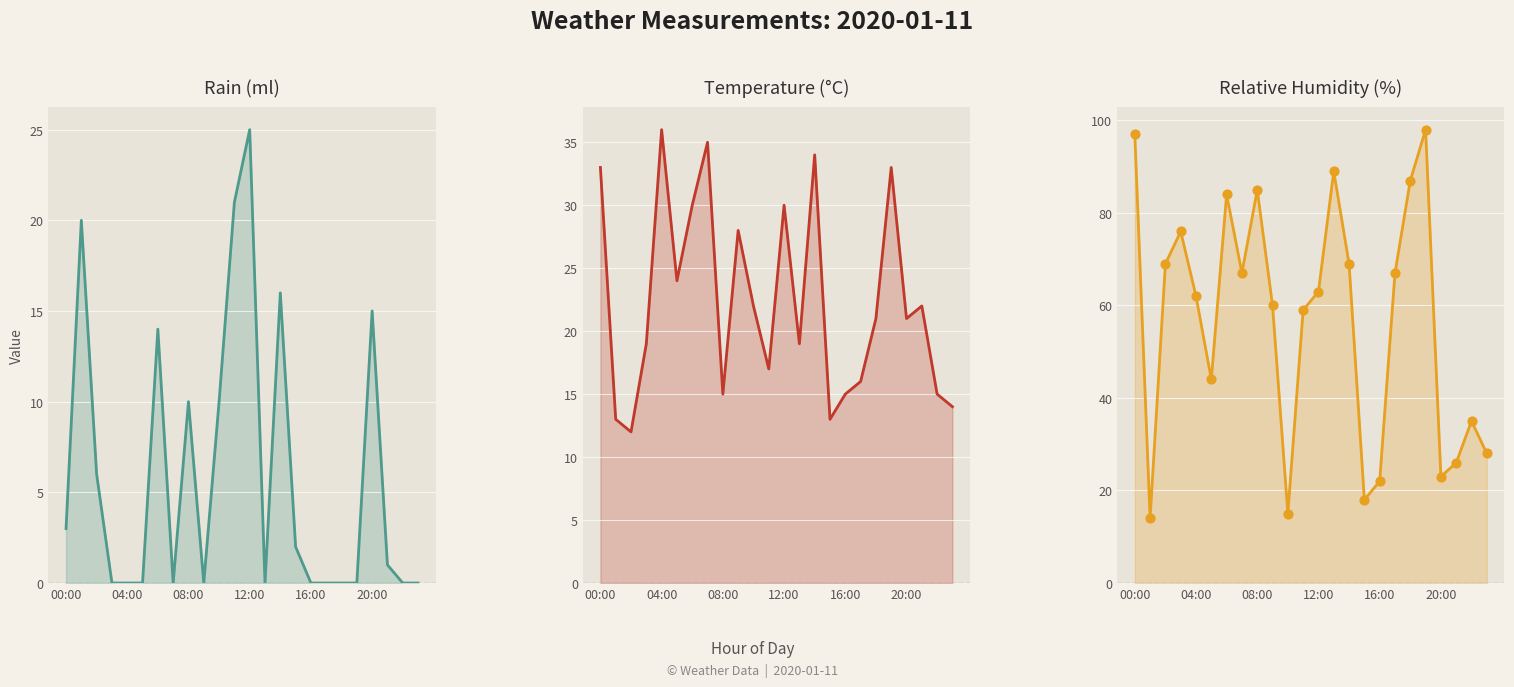

Which series contains the lowest Y value?

rain_ml